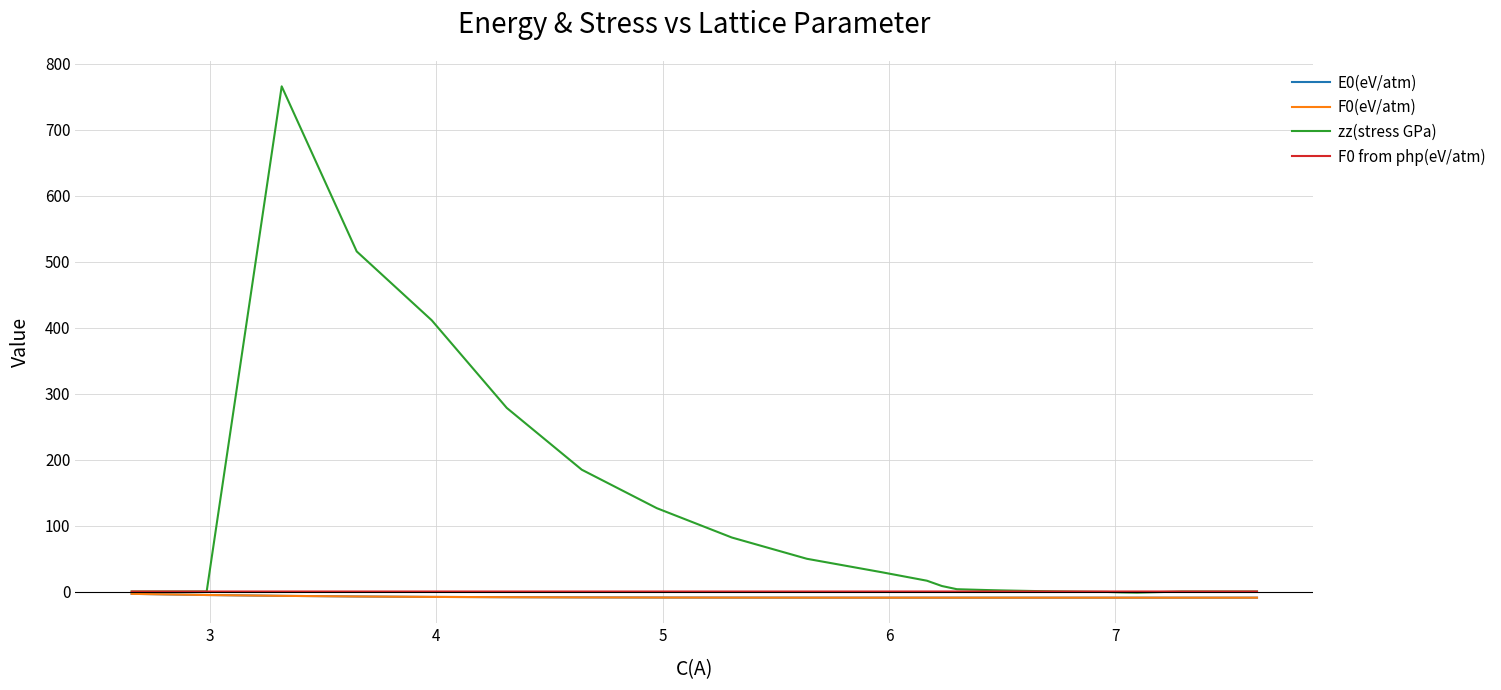

What is the difference between the second highest and minimum values in the F0(eV/atm) series?

4.1